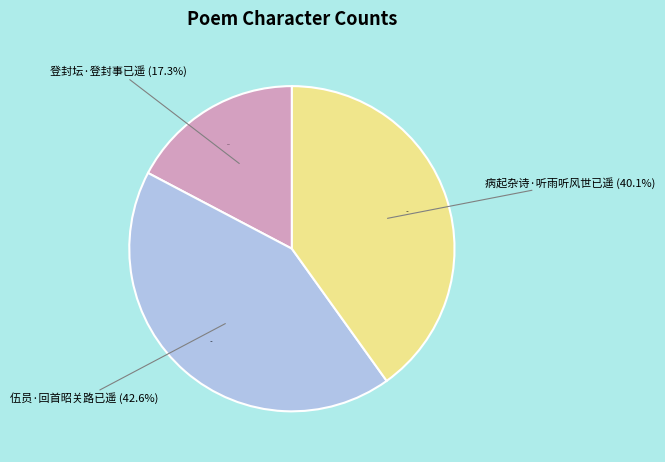

What percentage is the 伍员·回首昭关路已遥 slice, to the nearest percent?

43%